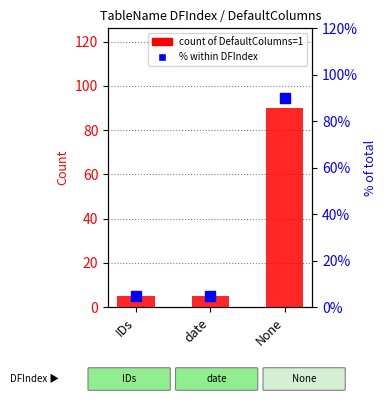

What is the sum of the percentile within DFIndex values at None and IDs?

95